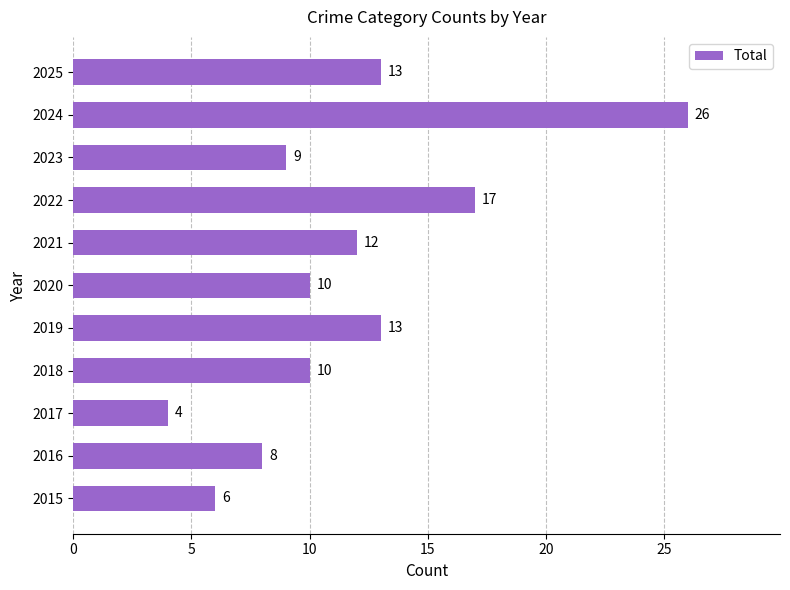

Reading bottom to top, extract all data points from this chart.

6	8	4	10	13	10	12	17	9	26	13